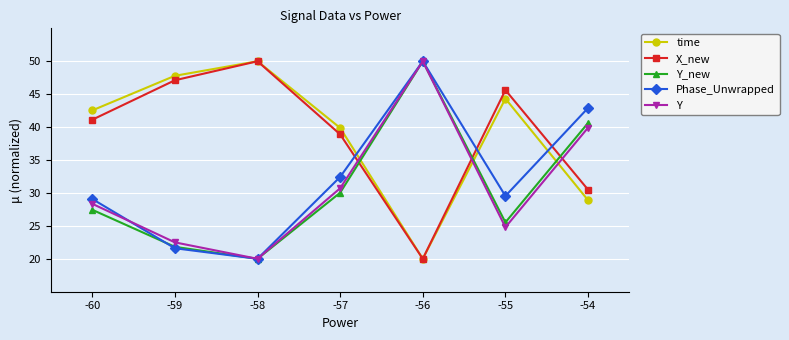

What is the value of the Y point at the 6th from the left?

24.8